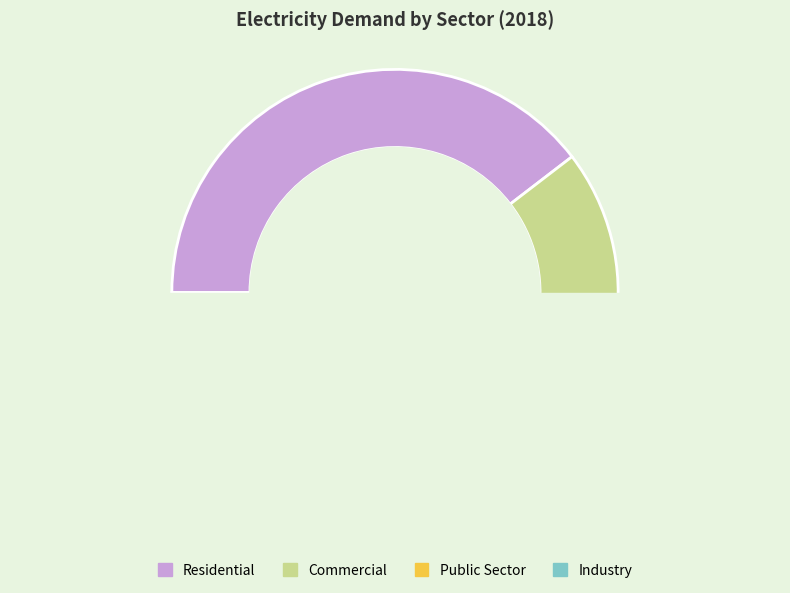

Is it true that Commercial is 26% of the pie?

True